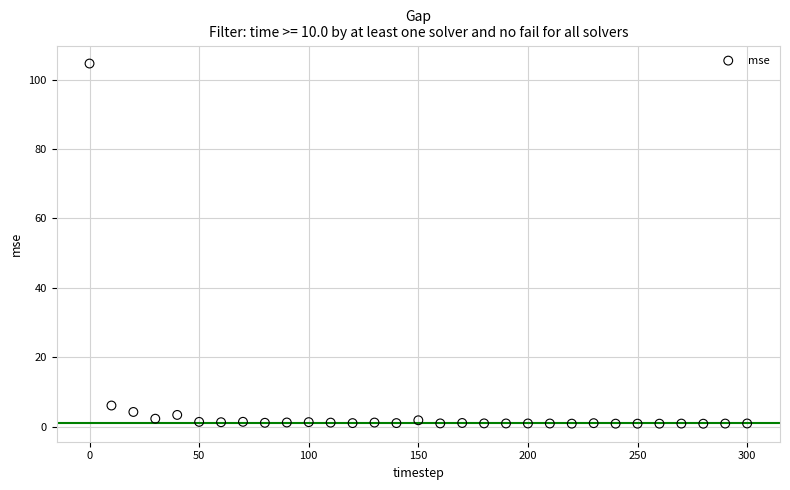

What is the range of X values (max minus min)?

300.0